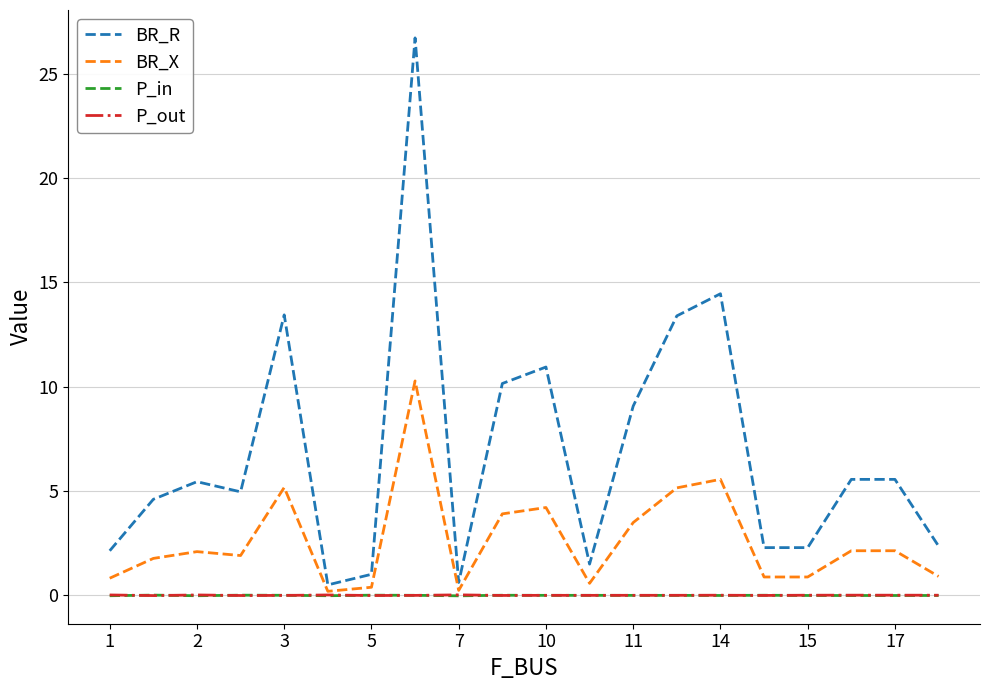

Which series has the largest range (max minus min)?

BR_R